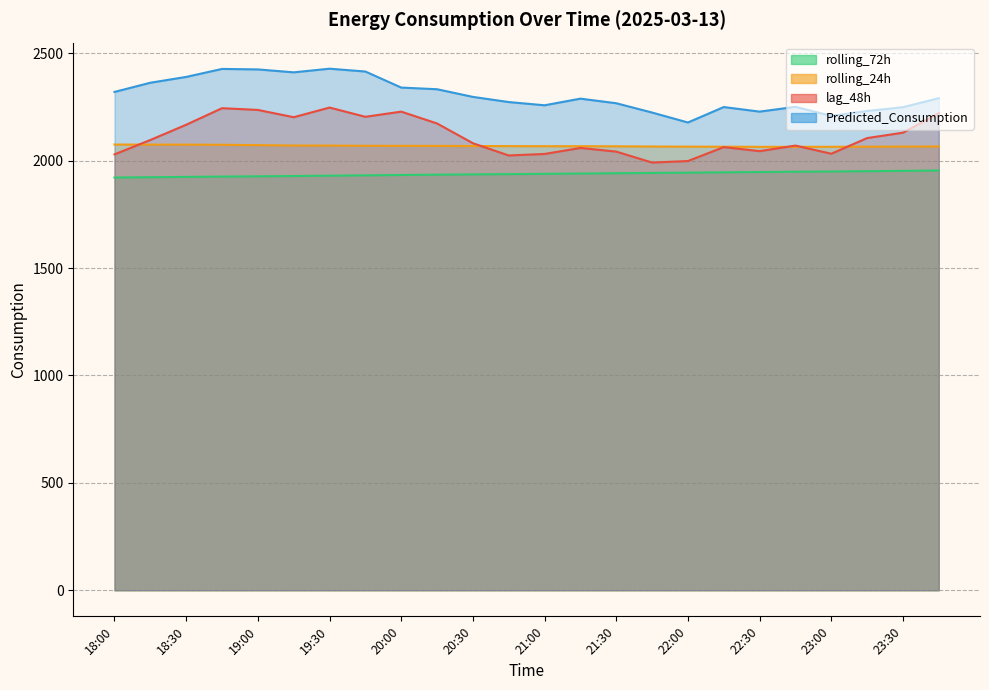

Reading right to left, what are all the values shown in this chart?

lag_48h: 23:45=2221.0	23:30=2130.0	23:15=2105.0	23:00=2032.0	22:45=2070.0	22:30=2044.0	22:15=2063.0	22:00=1998.0	21:45=1991.0	21:30=2042.0	21:15=2059.0	21:00=2031.0	20:45=2024.0	20:30=2081.0	20:15=2173.0	20:00=2228.0	19:45=2204.0	19:30=2247.0	19:15=2202.0	19:00=2236.0	18:45=2244.0	18:30=2167.0	18:15=2096.0	18:00=2029.0
rolling_24h: 23:45=2065.7	23:30=2065.4	23:15=2064.7	23:00=2064.4	22:45=2064.2	22:30=2064.2	22:15=2064.8	22:00=2065.1	21:45=2065.6	21:30=2066.6	21:15=2067.0	21:00=2067.1	20:45=2067.5	20:30=2067.9	20:15=2068.4	20:00=2068.8	19:45=2069.1	19:30=2070.0	19:15=2070.2	19:00=2072.1	18:45=2073.7	18:30=2074.4	18:15=2074.5	18:00=2074.8
rolling_72h: 23:45=1953.9	23:30=1952.4	23:15=1950.8	23:00=1949.4	22:45=1948.3	22:30=1946.9	22:15=1945.5	22:00=1944.0	21:45=1942.6	21:30=1941.4	21:15=1939.9	21:00=1938.5	20:45=1937.1	20:30=1935.8	20:15=1934.6	20:00=1933.1	19:45=1931.4	19:30=1929.9	19:15=1928.3	19:00=1927.0	18:45=1925.7	18:30=1924.2	18:15=1922.7	18:00=1921.4
Predicted_Consumption: 23:45=2290.6	23:30=2248.6	23:15=2231.1	23:00=2208.1	22:45=2250.3	22:30=2228.1	22:15=2249.4	22:00=2177.5	21:45=2223.8	21:30=2267.1	21:15=2288.5	21:00=2257.6	20:45=2272.6	20:30=2296.6	20:15=2332.3	20:00=2340.1	19:45=2414.7	19:30=2427.9	19:15=2410.9	19:00=2424.6	18:45=2426.8	18:30=2389.6	18:15=2362.5	18:00=2319.8